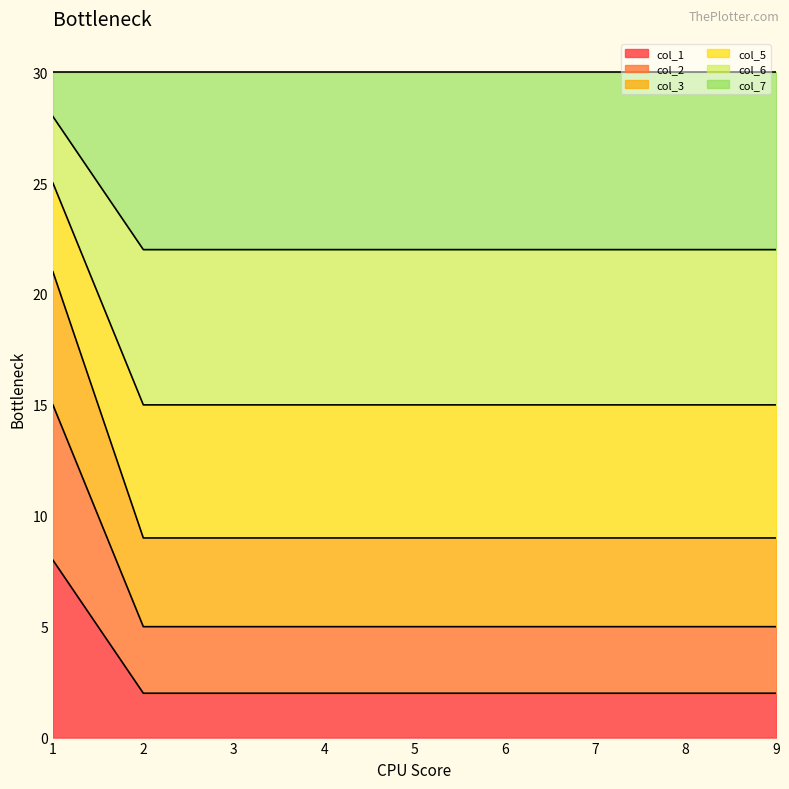

Which label corresponds to the largest value in the chart?

1